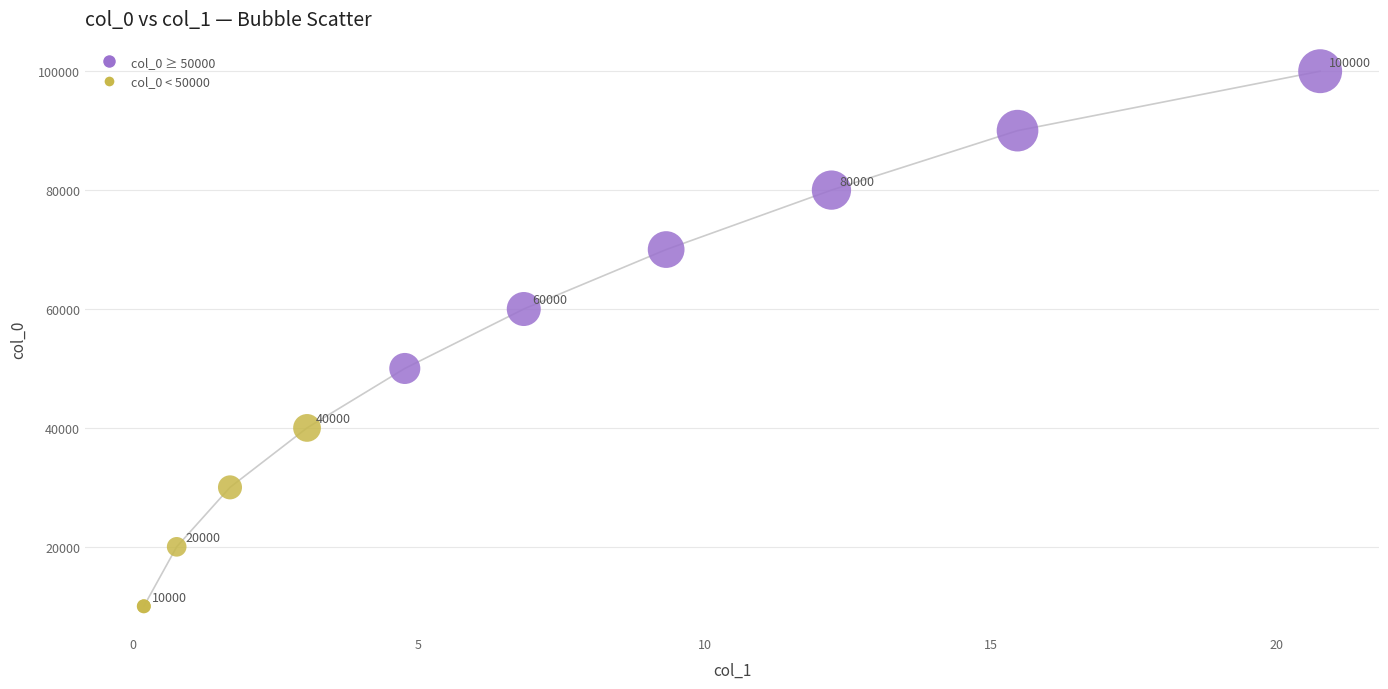

What is the greatest value displayed?

100000